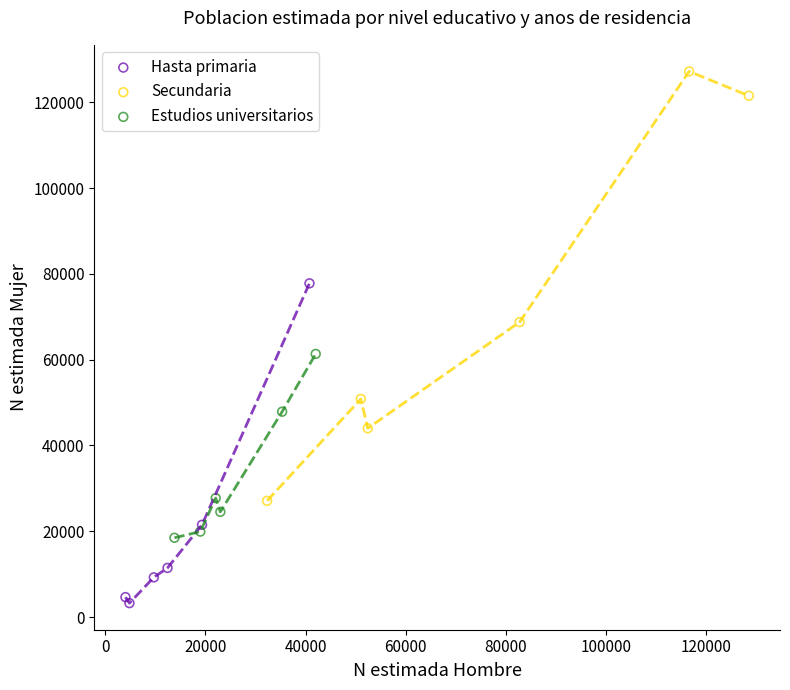

Which series has the largest Y range (max minus min)?

Secundaria